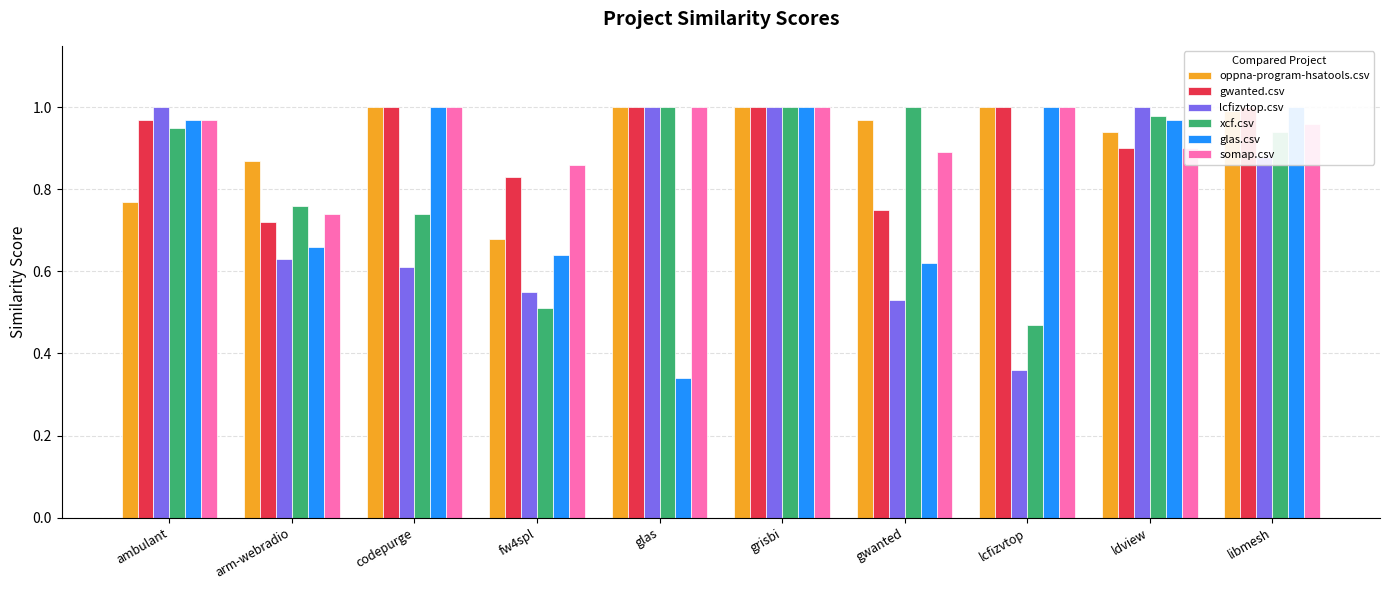

What are all the series names shown in the legend?

oppna-program-hsatools.csv, gwanted.csv, lcfizvtop.csv, xcf.csv, glas.csv, somap.csv